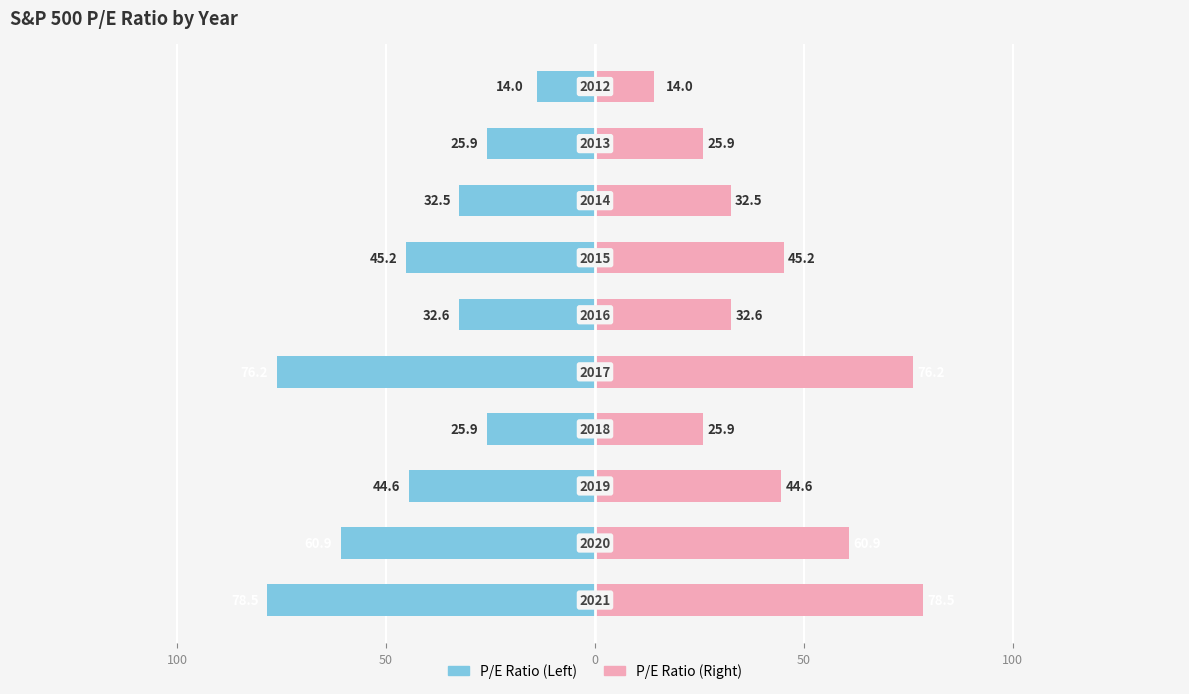

How many bars are there in each group?

2